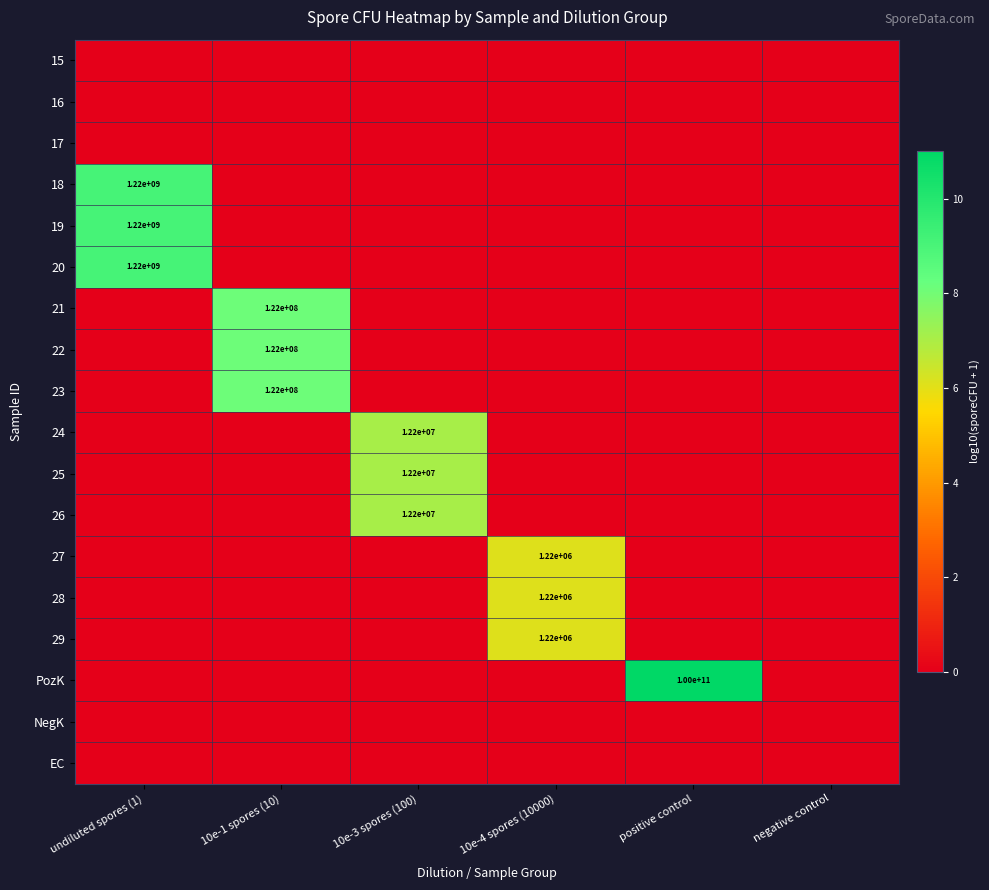

Is it true that PozK equals 53988603007 at positive control?

False